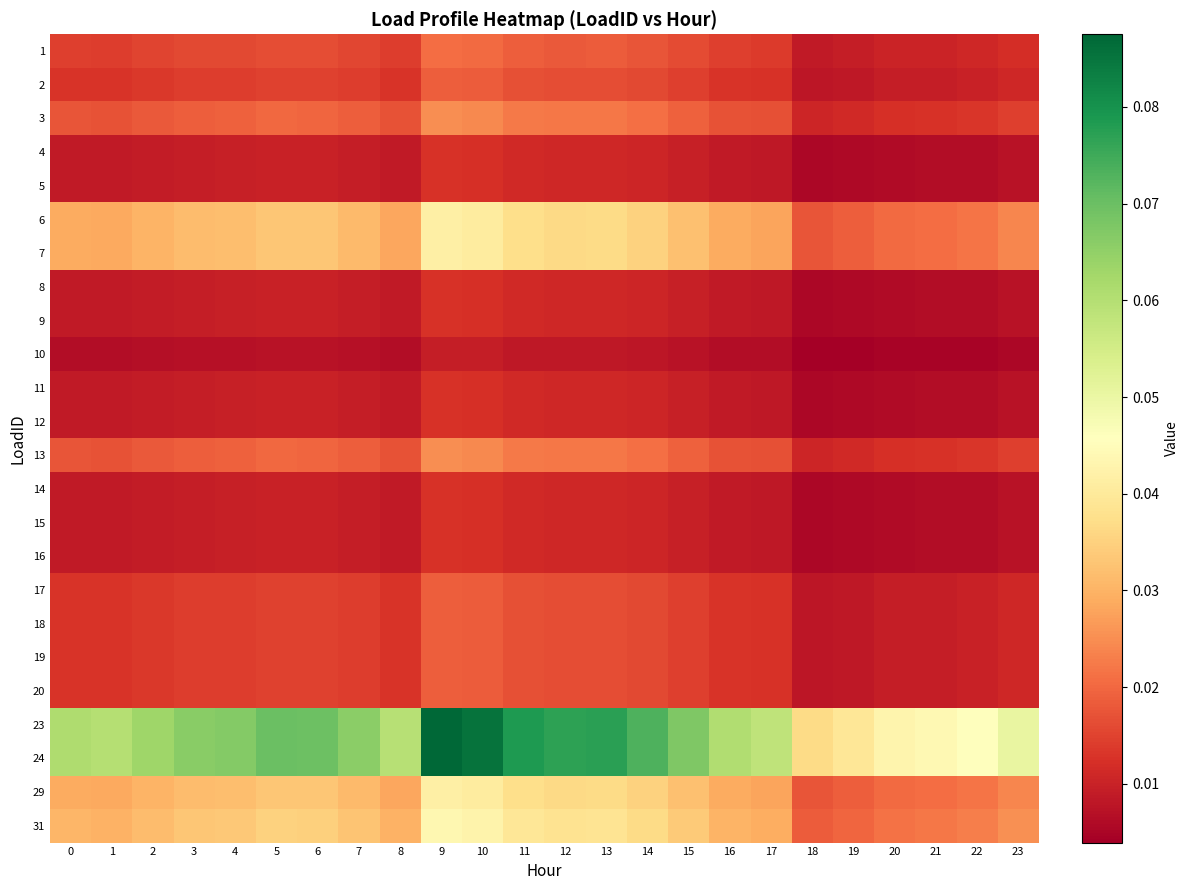

What is the greatest value displayed?

0.1